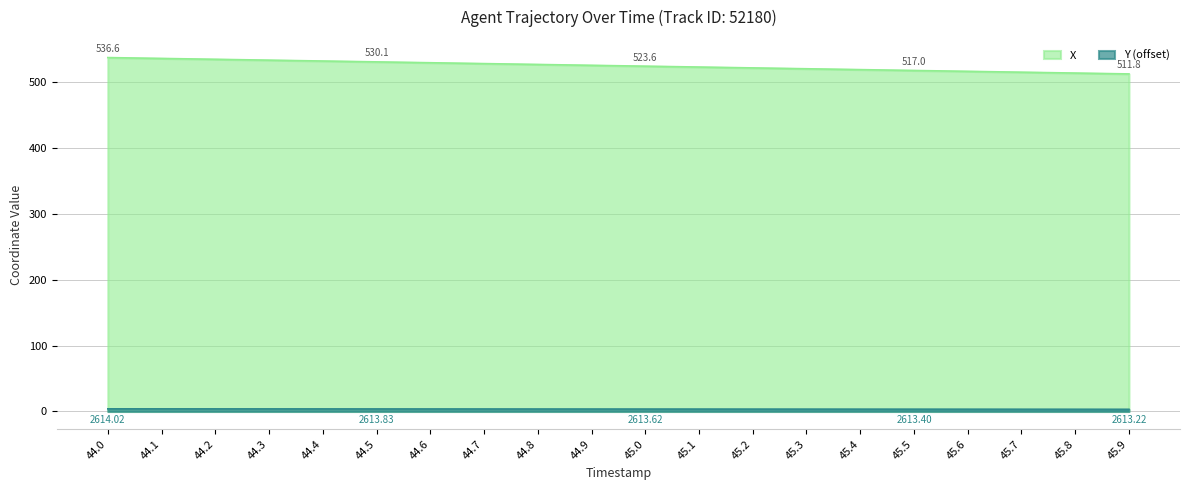

Which label corresponds to the largest value in the chart?

44.0